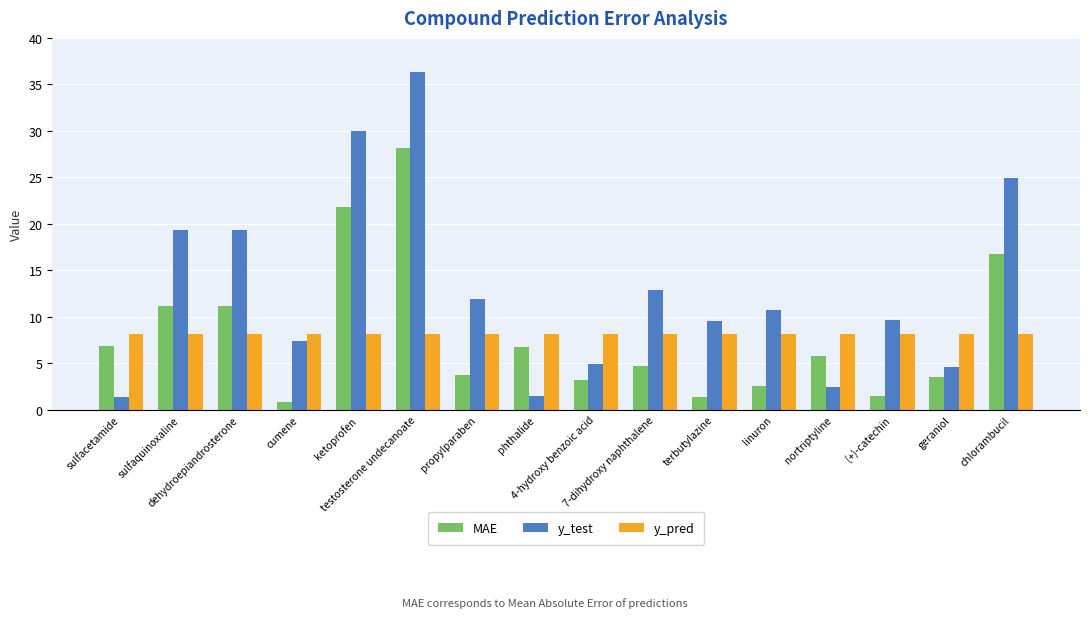

What is the smallest value displayed?

0.8